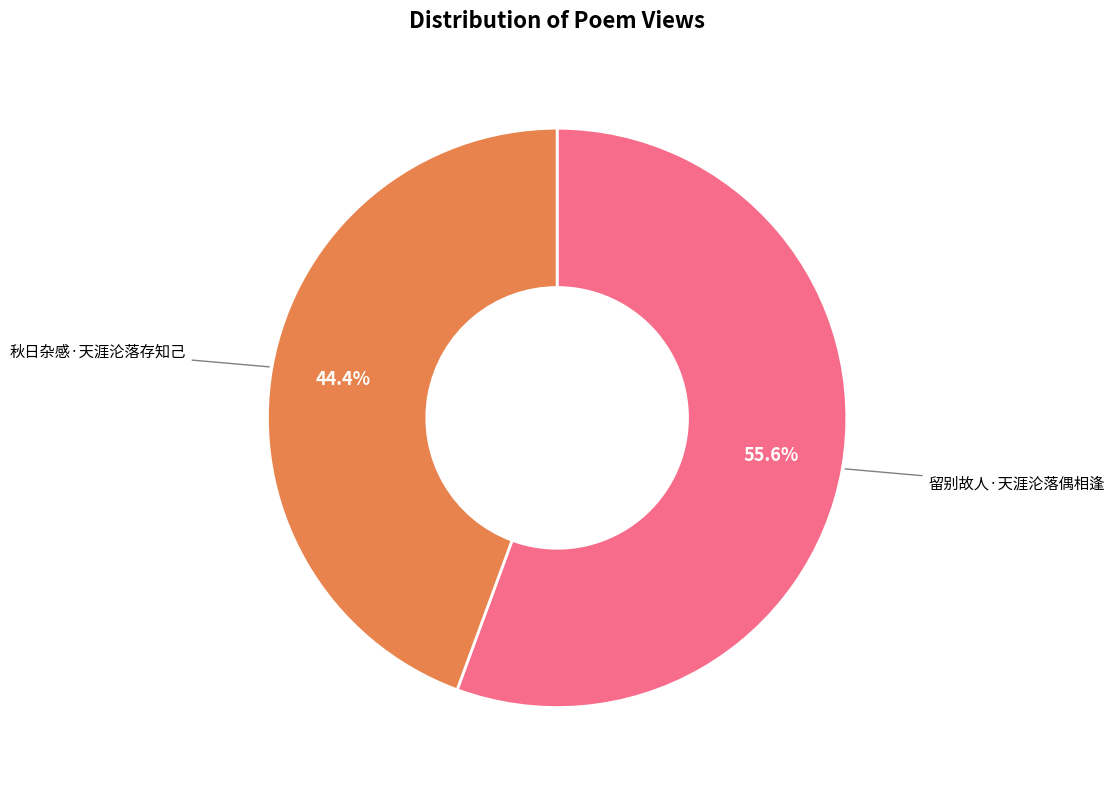

Rank the categories by value from highest to lowest.

留别故人·天涯沦落偶相逢, 秋日杂感·天涯沦落存知己